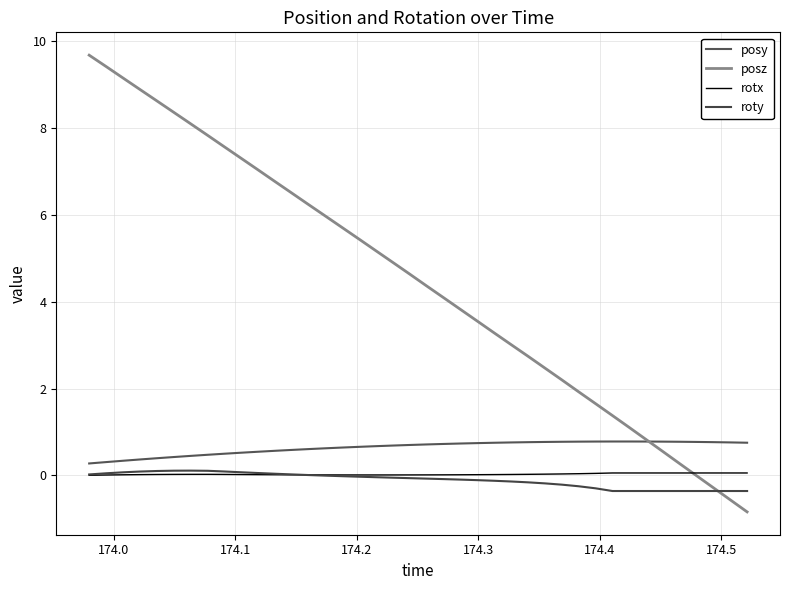

How many lines are shown in the chart?

4